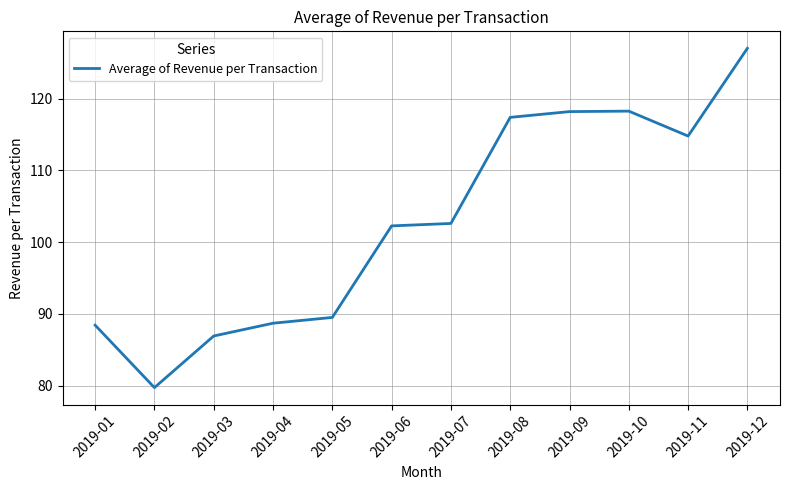

Between 2019-07 and 2019-03, which is larger?

2019-07